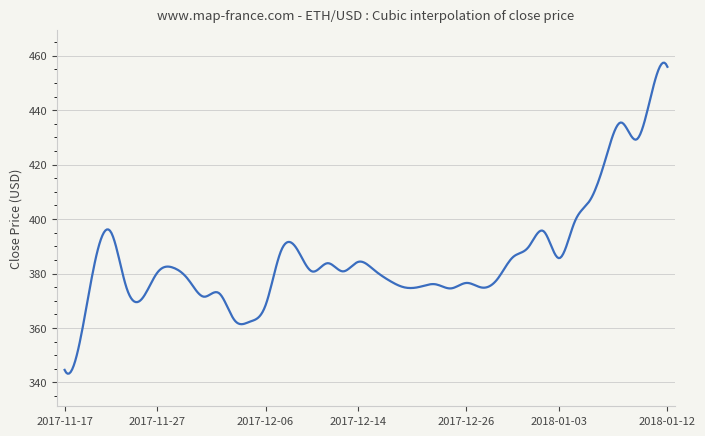

How many series are shown in this chart?

1